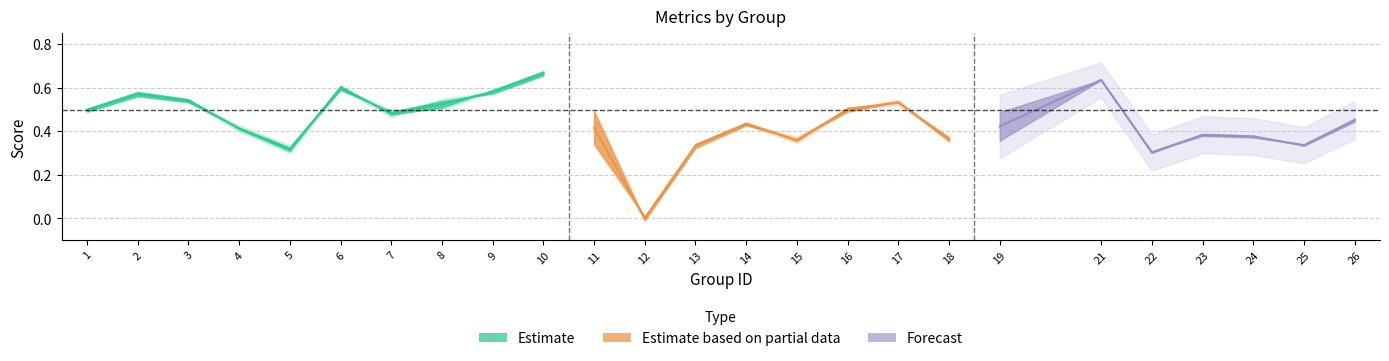

How many lines are shown in the chart?

3